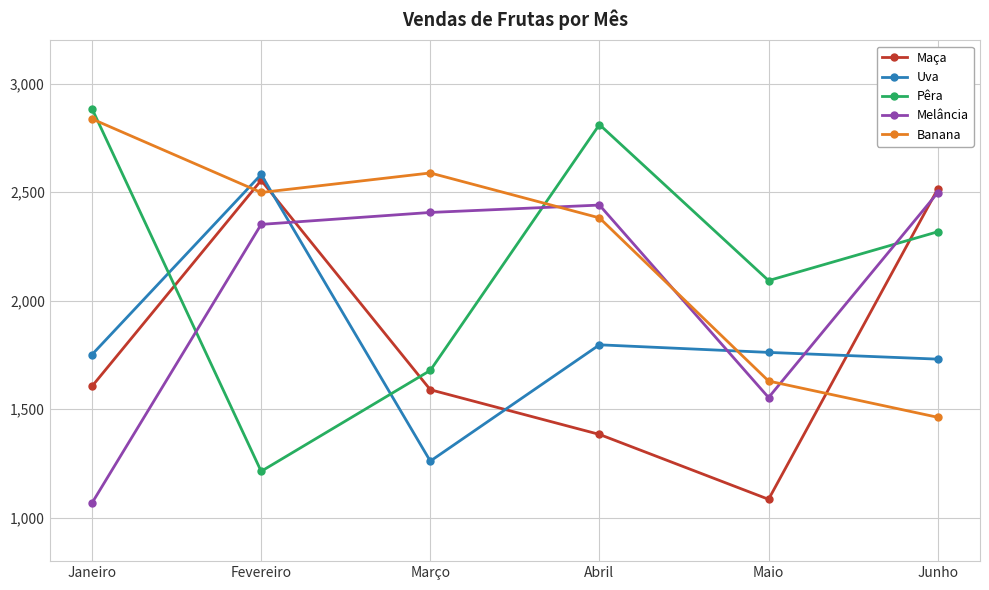

Between Março and Maio, which series saw the biggest shift?

Banana